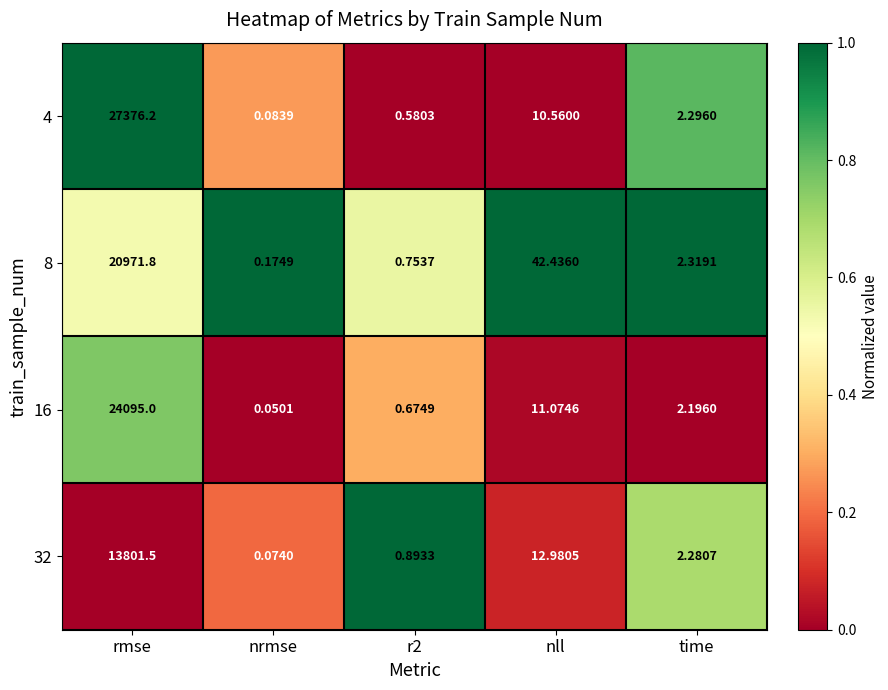

At which label does 8 first exceed 2?

rmse